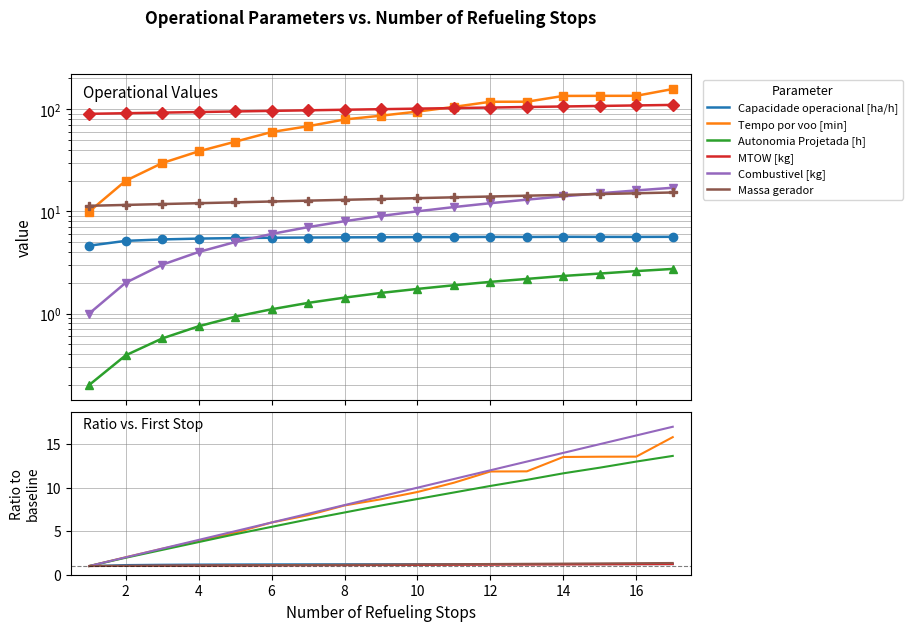

Reading left to right, list all the values displayed in this chart.

Capacidade operacional [ha/h]: 1.0	1.1	1.2	1.2	1.2	1.2	1.2	1.2	1.2	1.2	1.2	1.2	1.2	1.2	1.2	1.2	1.2
Tempo por voo [min]: 1.0	2.0	3.0	3.9	4.8	6.0	6.8	8.0	8.7	9.5	10.6	11.9	11.9	13.5	13.6	13.6	15.8
Autonomia Projetada [h]: 1.0	1.9	2.8	3.8	4.7	5.5	6.3	7.1	8.0	8.7	9.4	10.2	10.9	11.7	12.3	13.0	13.6
MTOW [kg]: 1.0	1.0	1.0	1.0	1.1	1.1	1.1	1.1	1.1	1.1	1.1	1.2	1.2	1.2	1.2	1.2	1.2
Combustivel [kg]: 1.0	2.0	3.0	4.0	5.0	6.0	7.0	8.0	9.0	10.0	11.0	12.0	13.0	14.0	15.0	16.0	17.0
Massa gerador: 1.0	1.0	1.0	1.1	1.1	1.1	1.1	1.1	1.2	1.2	1.2	1.2	1.3	1.3	1.3	1.3	1.3